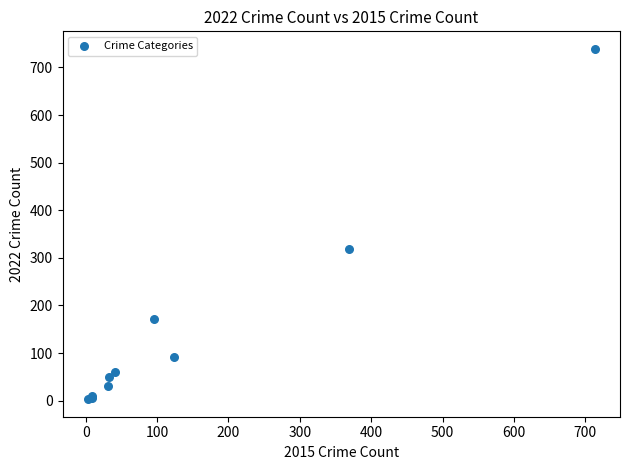

What Y value in the scatter plot is closest to 371?

319